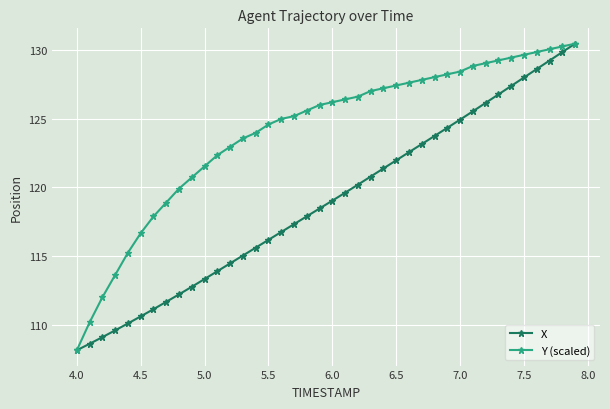

List the series in order of their overall mean, lowest first.

X, Y (scaled)